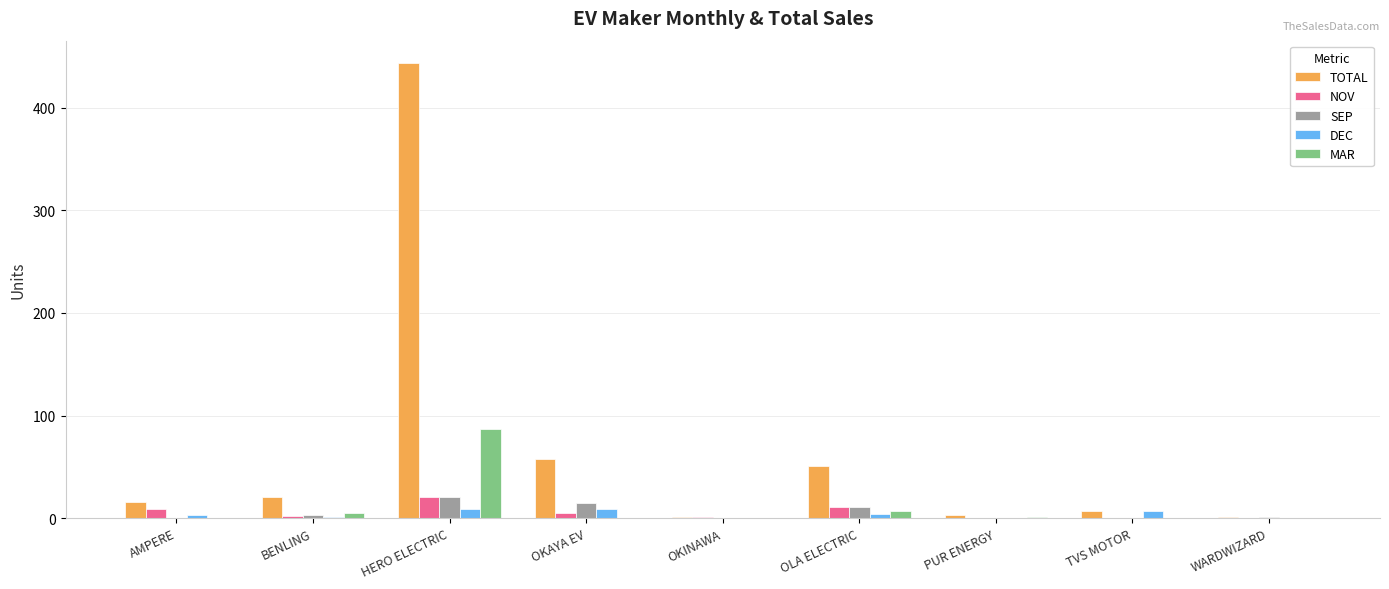

Is the value of NOV at OKINAWA greater than the value of TOTAL at HERO ELECTRIC?

No